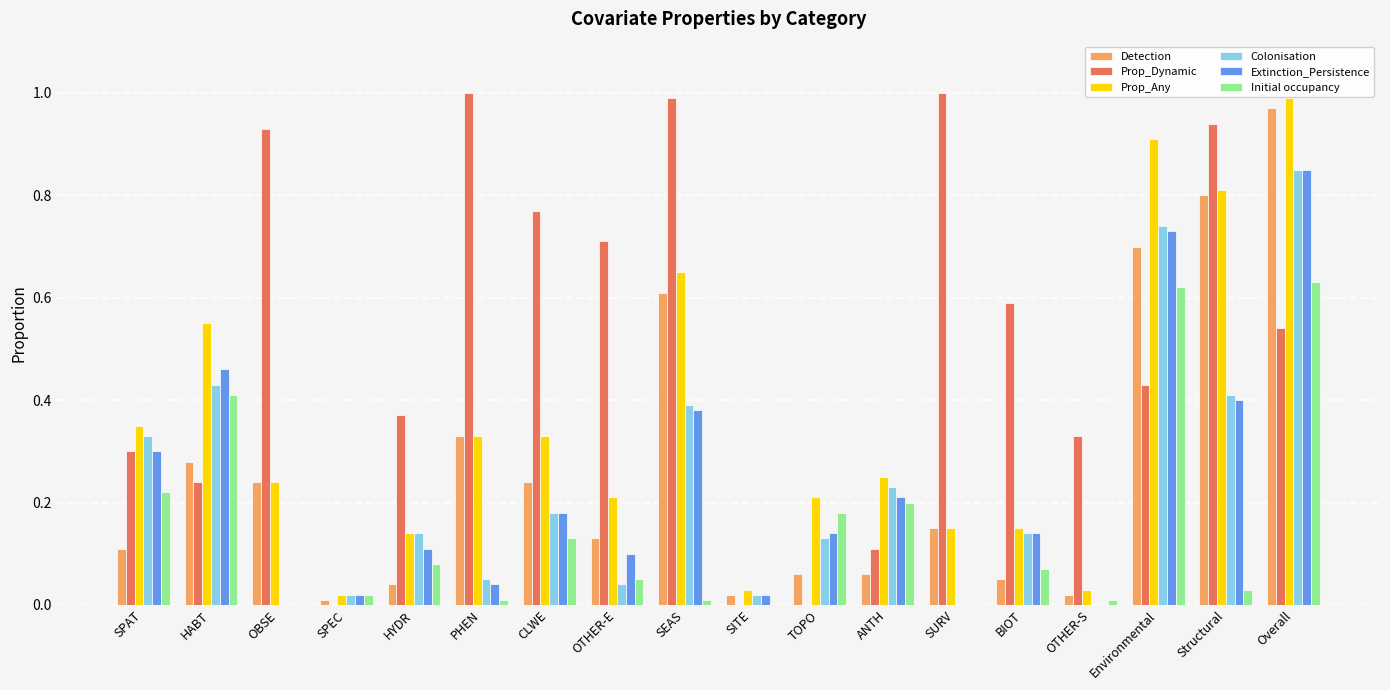

Which category has the highest value in the Extinction_Persistence series?

Overall